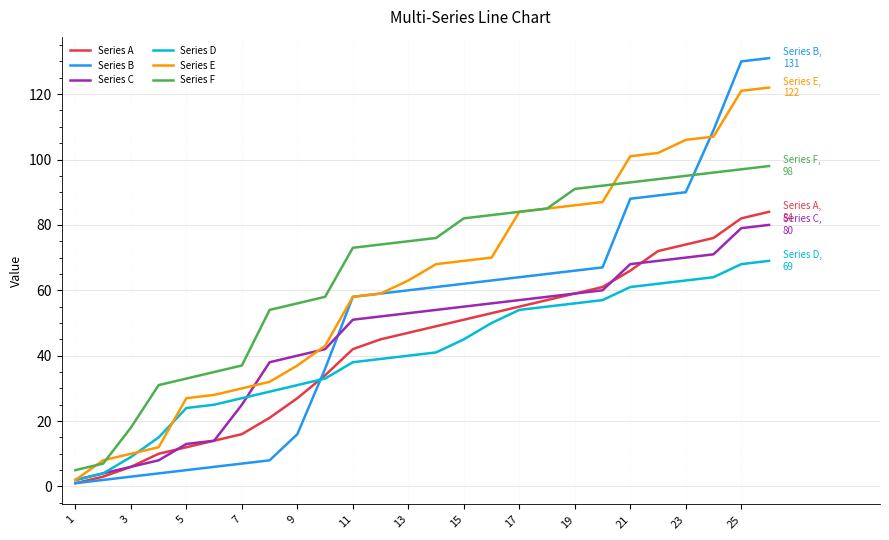

At how many categories does at least one series exceed 32?

22